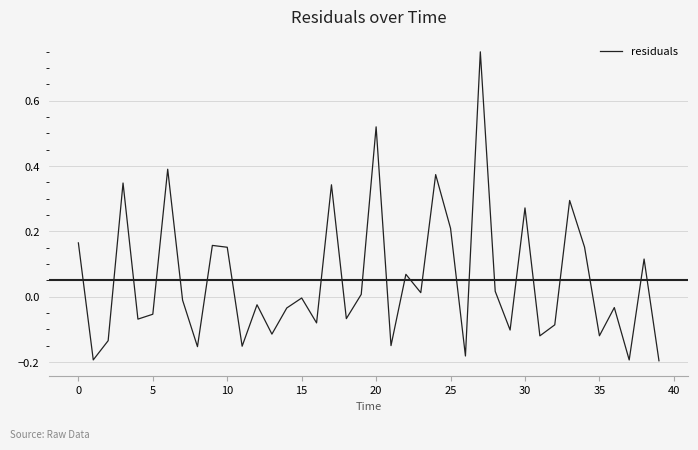

What is the difference between the maximum and minimum values?

0.9